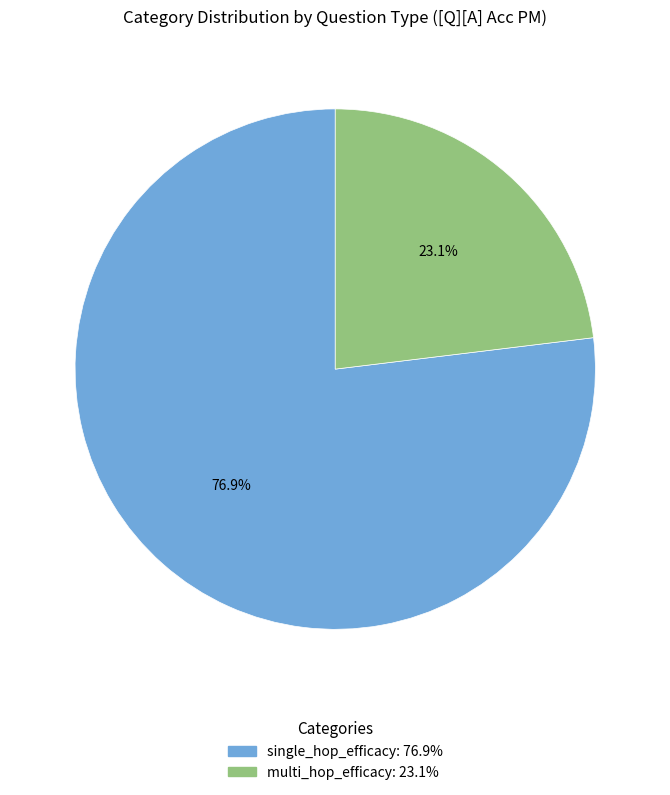

Which has a higher value, single_hop_efficacy or multi_hop_efficacy?

single_hop_efficacy